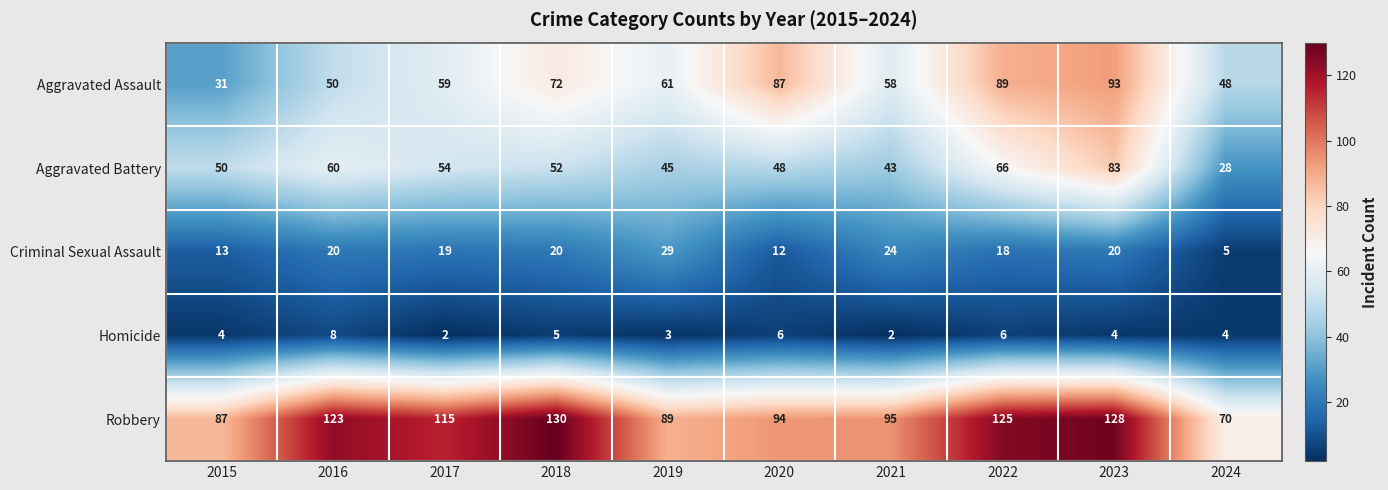

Between 2018 and 2021, which series saw the biggest shift?

Robbery